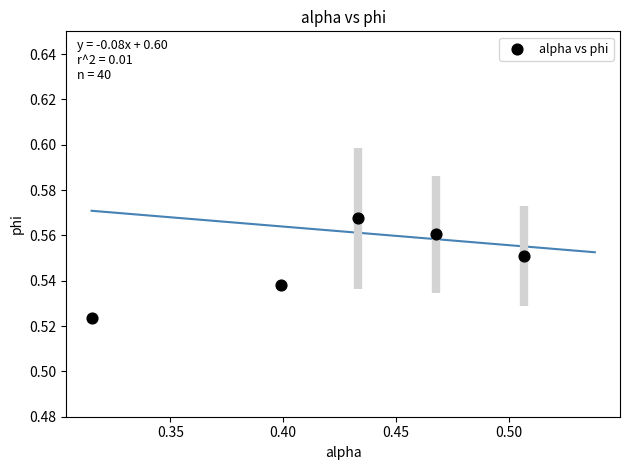

What is the average X value?

0.4